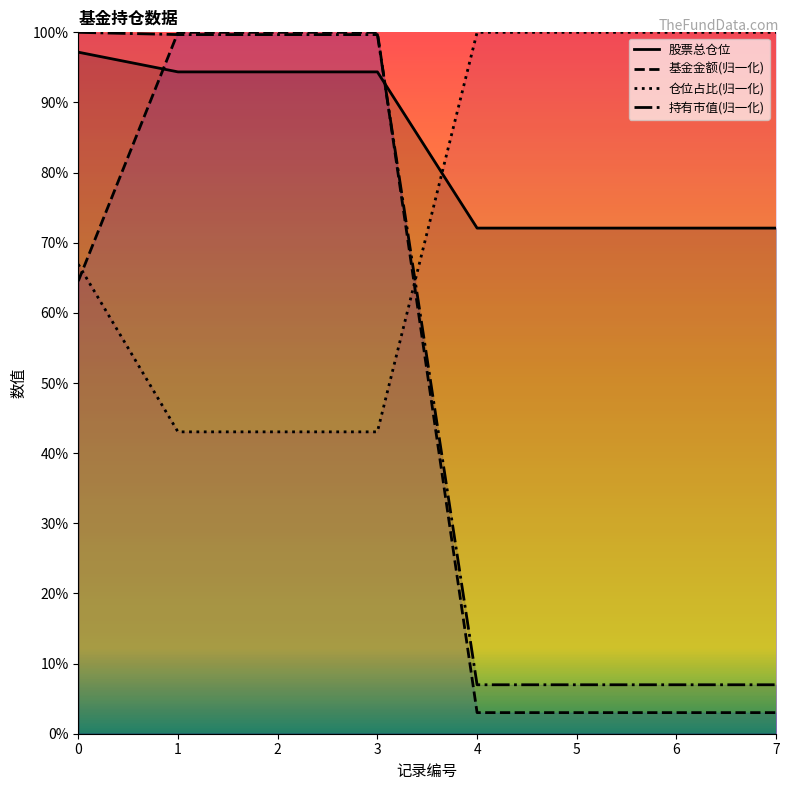

What is the value of the 基金金额 point at the 2nd from the left?

100.0